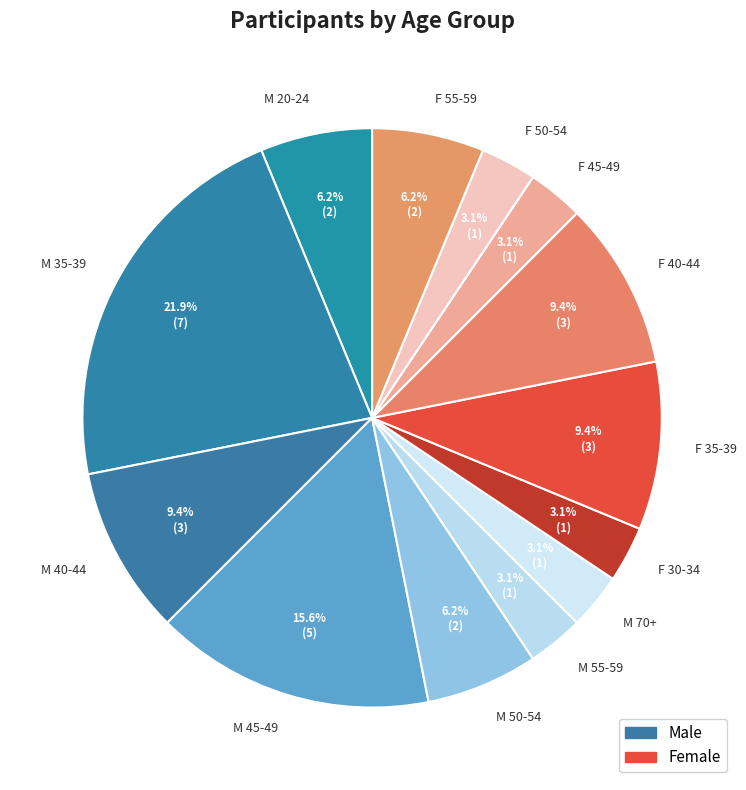

How much of the chart is everything except F 35-39?

90.6%